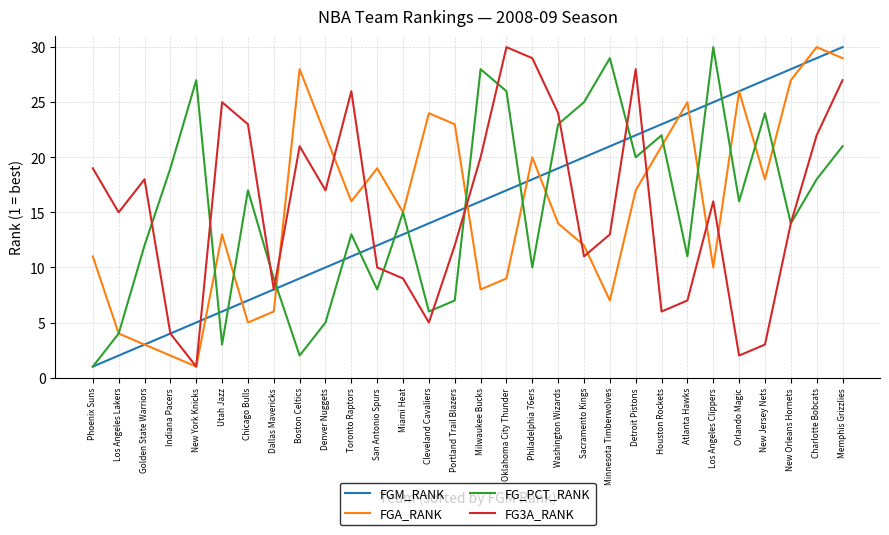

Where is the first local minimum for FGA_RANK?

New York Knicks